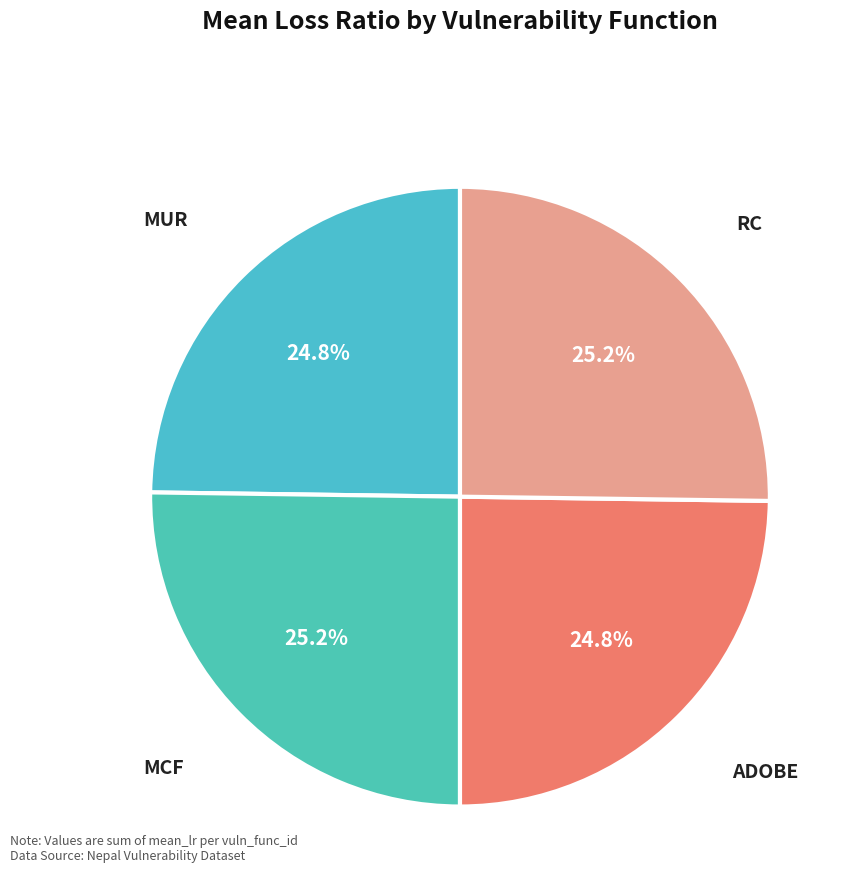

Count the number of slices in the pie.

4